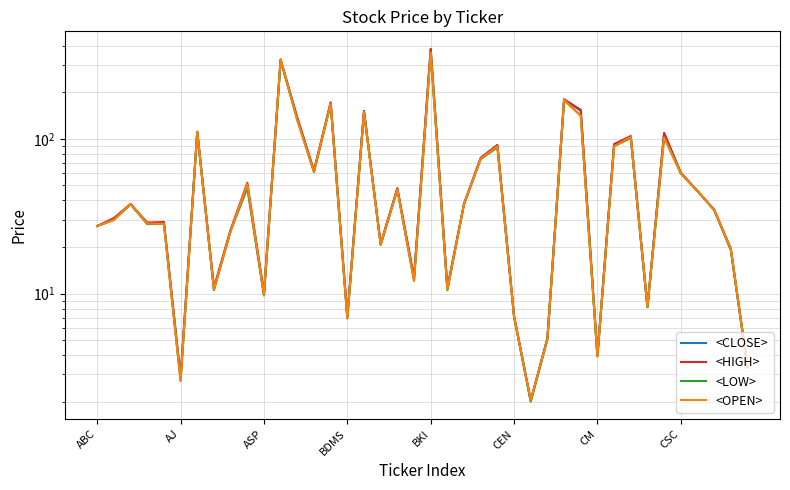

Is it true that <HIGH> equals 105.6 at 28?

False